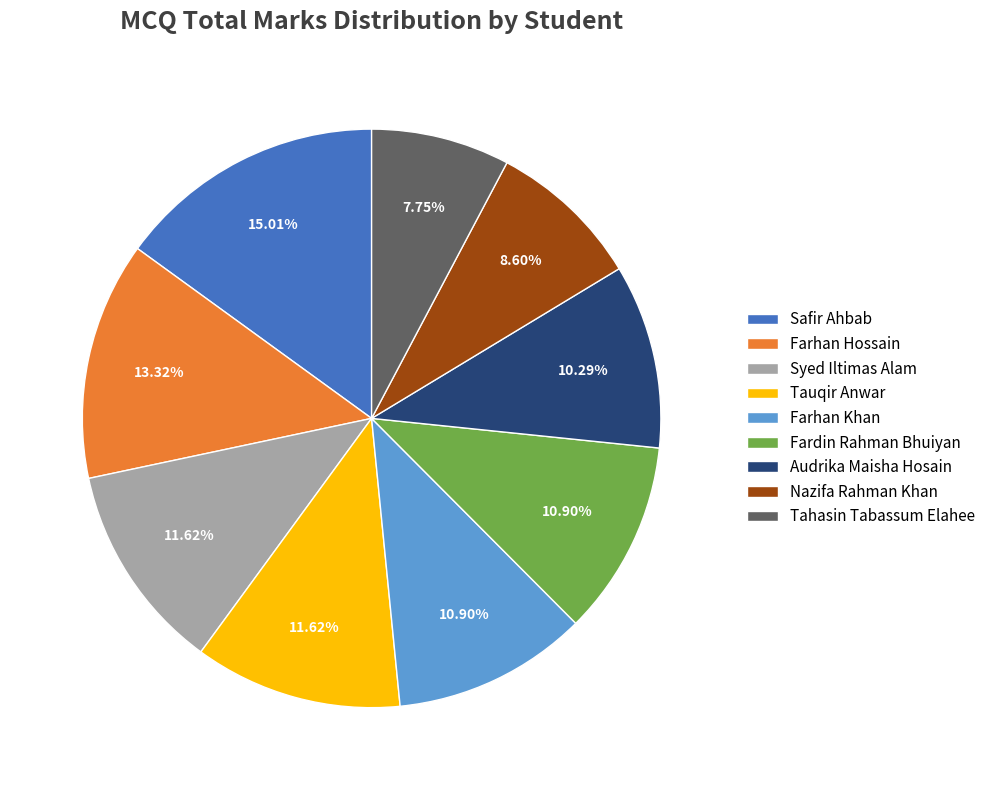

Between Audrika Maisha Hosain and Farhan Hossain, which is larger?

Farhan Hossain